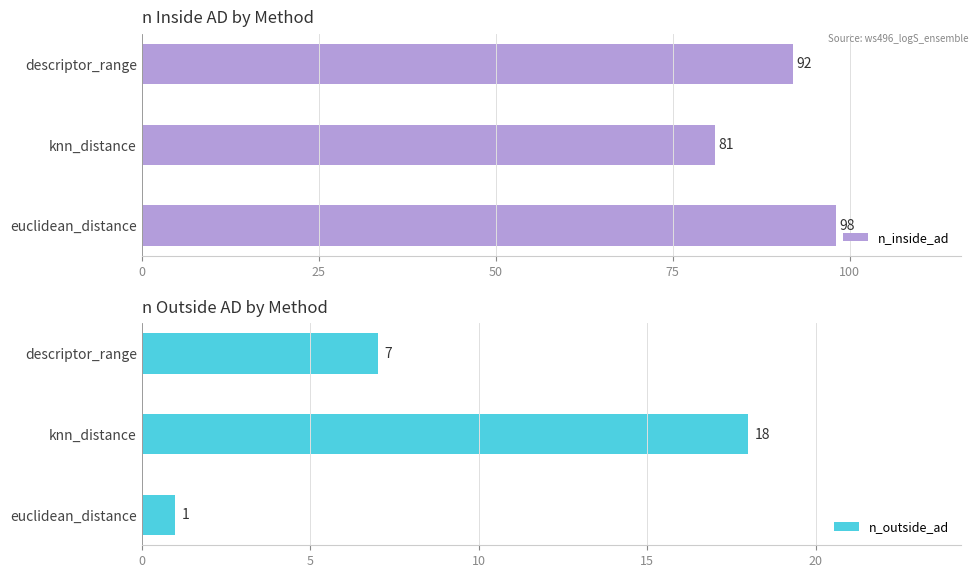

Reading left to right, what are all the values shown in this chart?

n_inside_ad: 98	81	92
n_outside_ad: 1	18	7